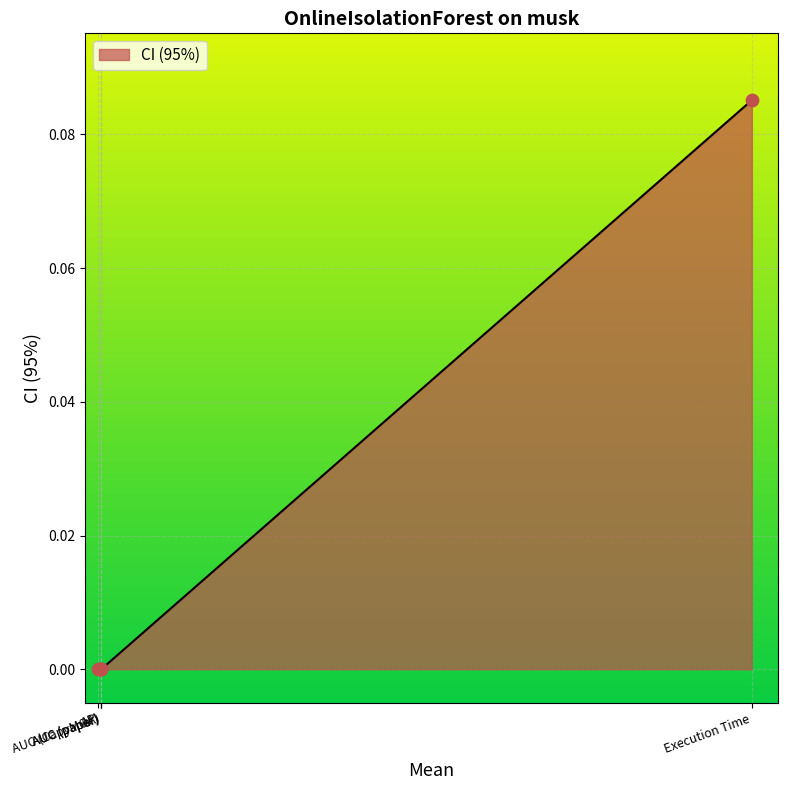

Which has a higher value, AUC (CapyMOA) or Execution Time?

Execution Time